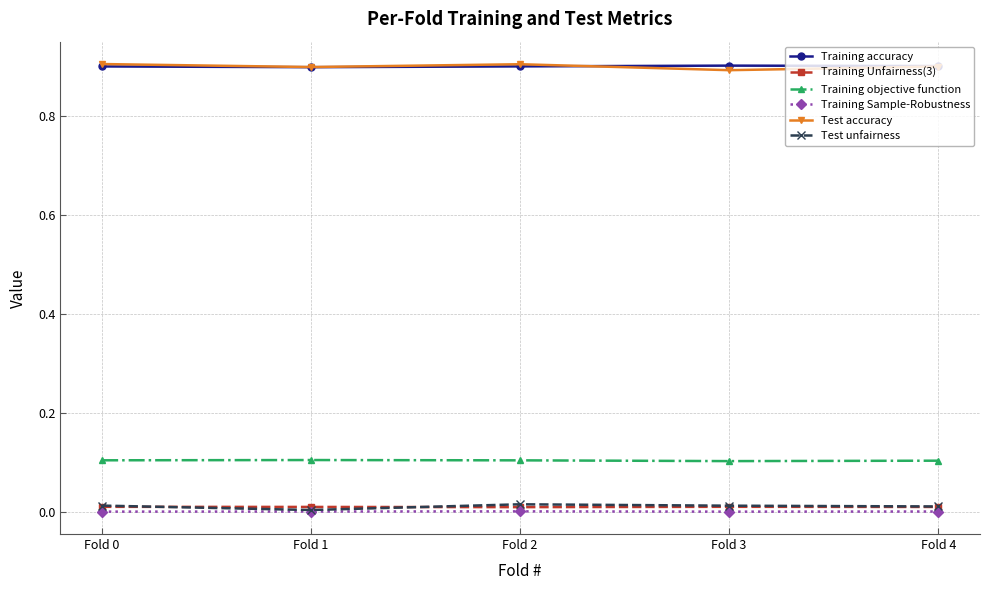

In Training accuracy, how many points are higher than both neighbors (excluding endpoints)?

1